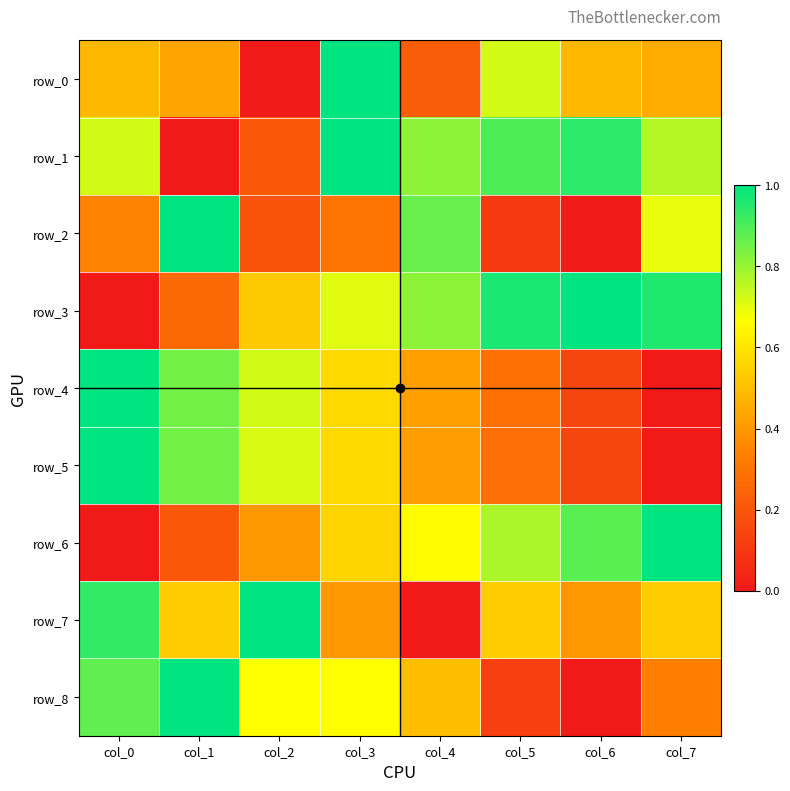

What is the sum of all row_8 values?

4.2